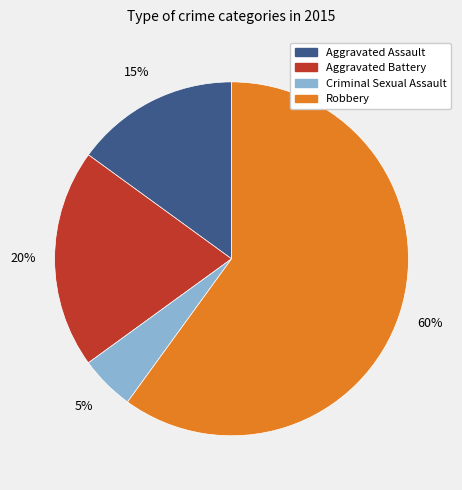

To the nearest percent, what is the average slice percentage?

25%